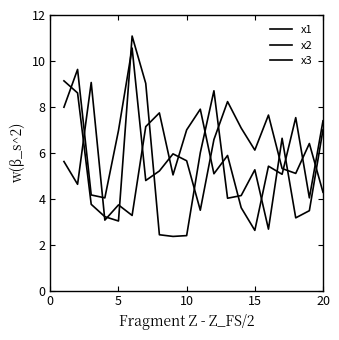

How many lines are shown in the chart?

3